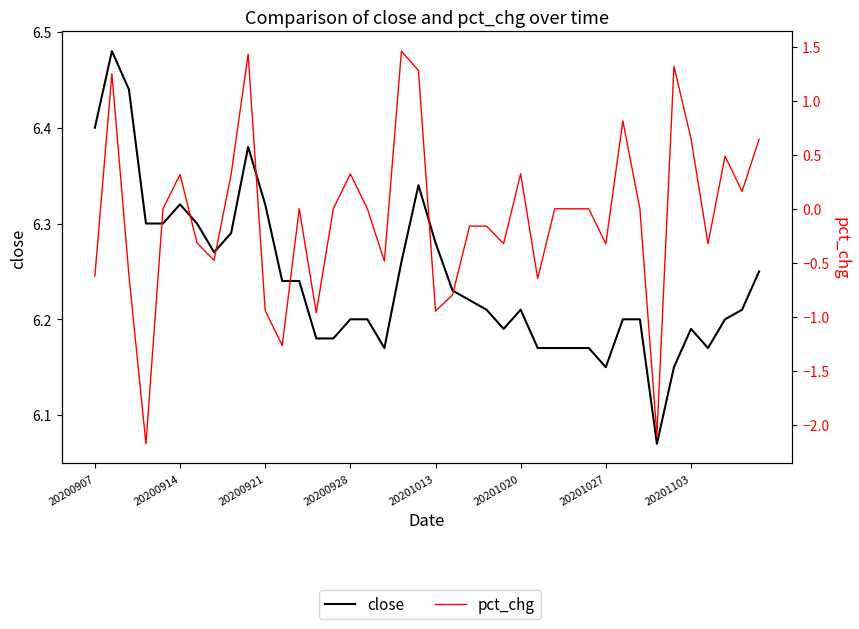

List the series in order of their peak value, highest first.

close, pct_chg